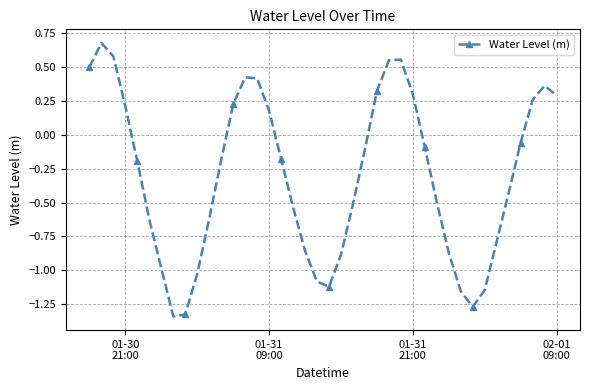

What is the greatest value displayed?

0.7